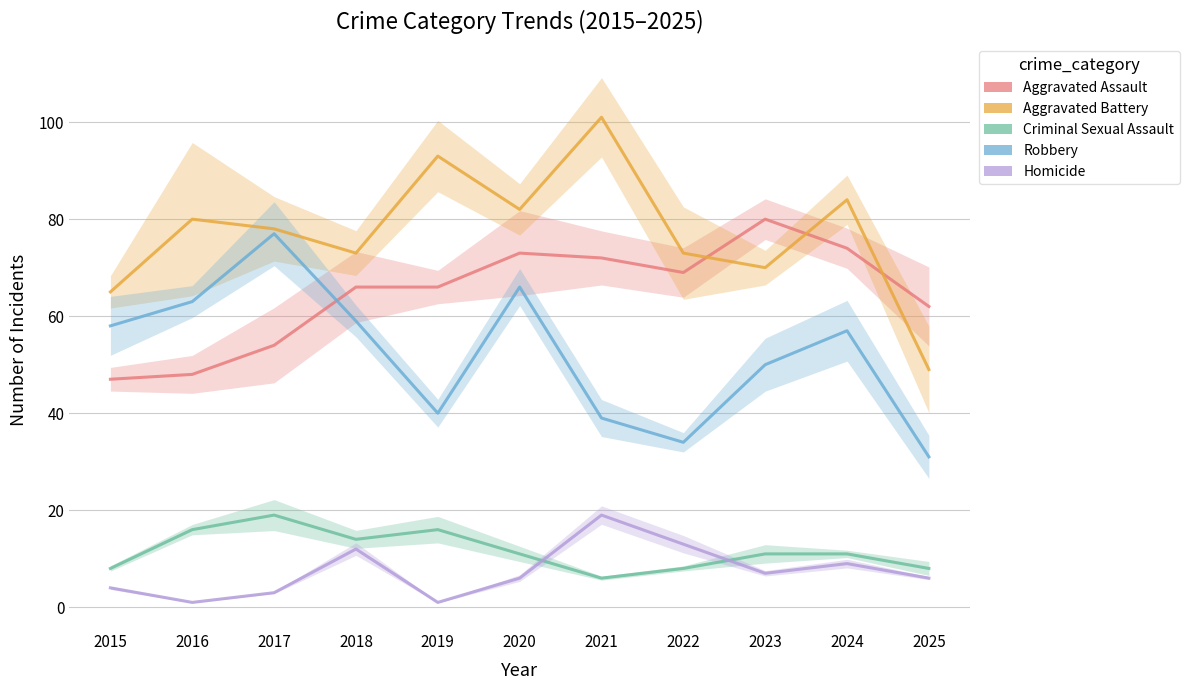

Reading left to right, extract all data points from this chart.

Aggravated Assault: 47	48	54	66	66	73	72	69	80	74	62
Aggravated Battery: 65	80	78	73	93	82	101	73	70	84	49
Criminal Sexual Assault: 8	16	19	14	16	11	6	8	11	11	8
Robbery: 58	63	77	59	40	66	39	34	50	57	31
Homicide: 4	1	3	12	1	6	19	13	7	9	6